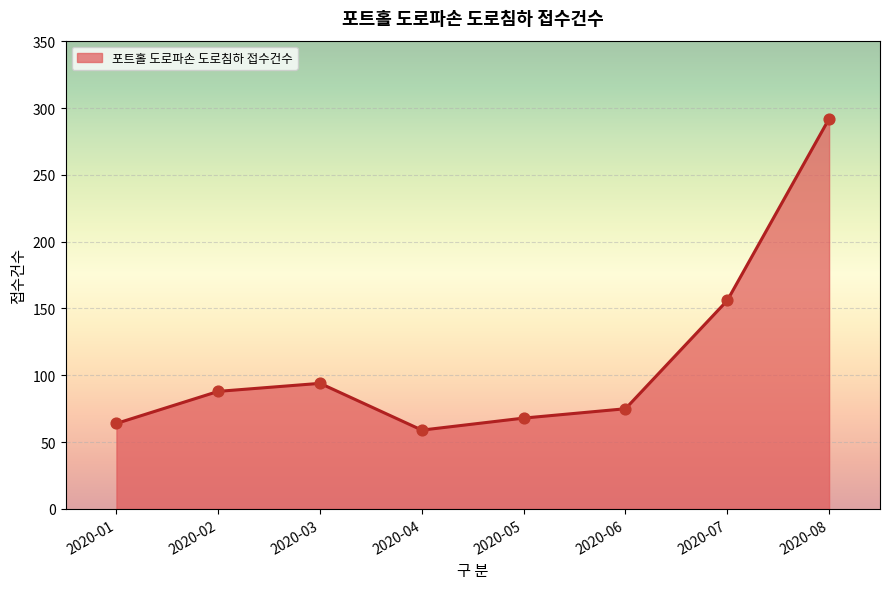

Approximately how many times larger is the value at 2020-04 compared to 2020-01?

0.9